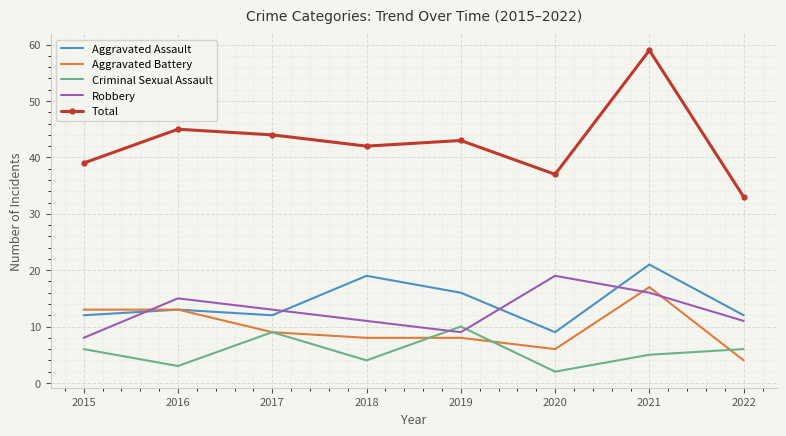

Which category has the lowest value across all series?

2020